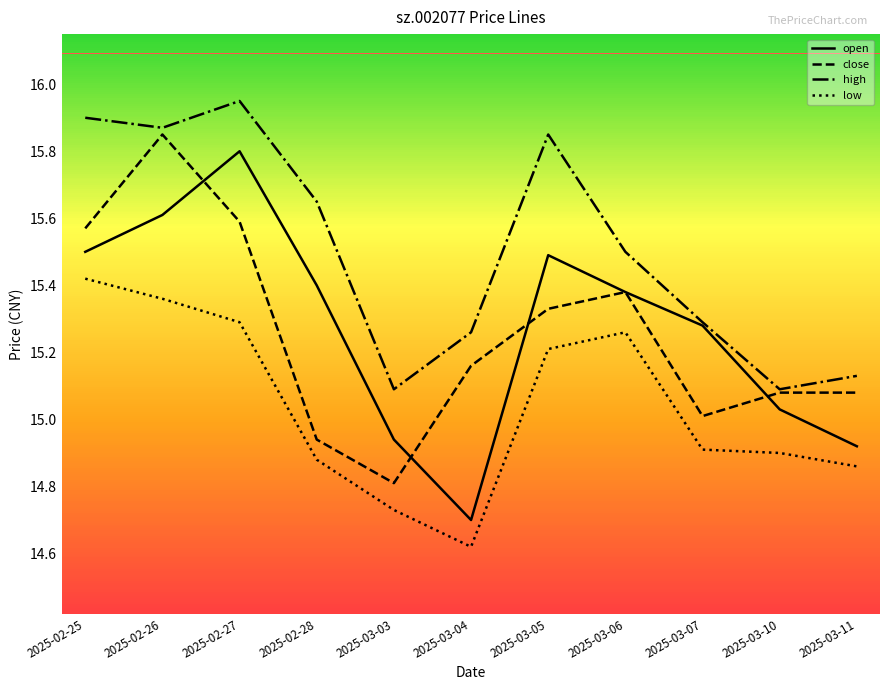

True or false: low has more than 0 interior local peaks.

True